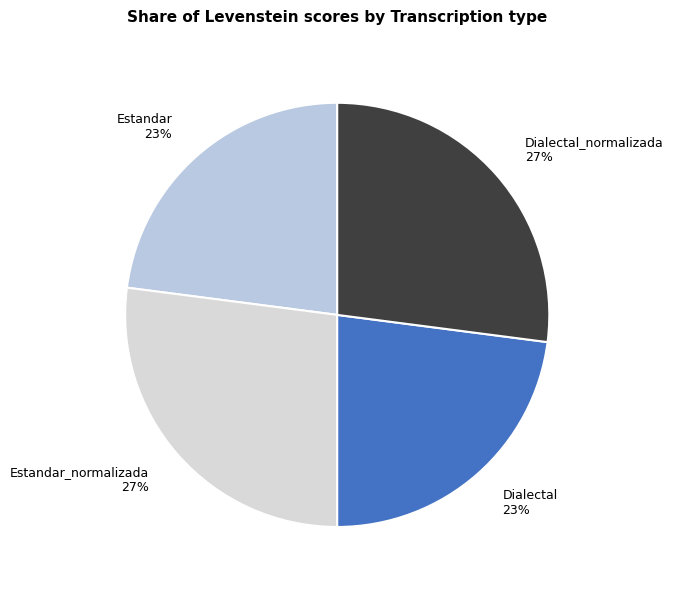

Does any single category account for the majority?

No